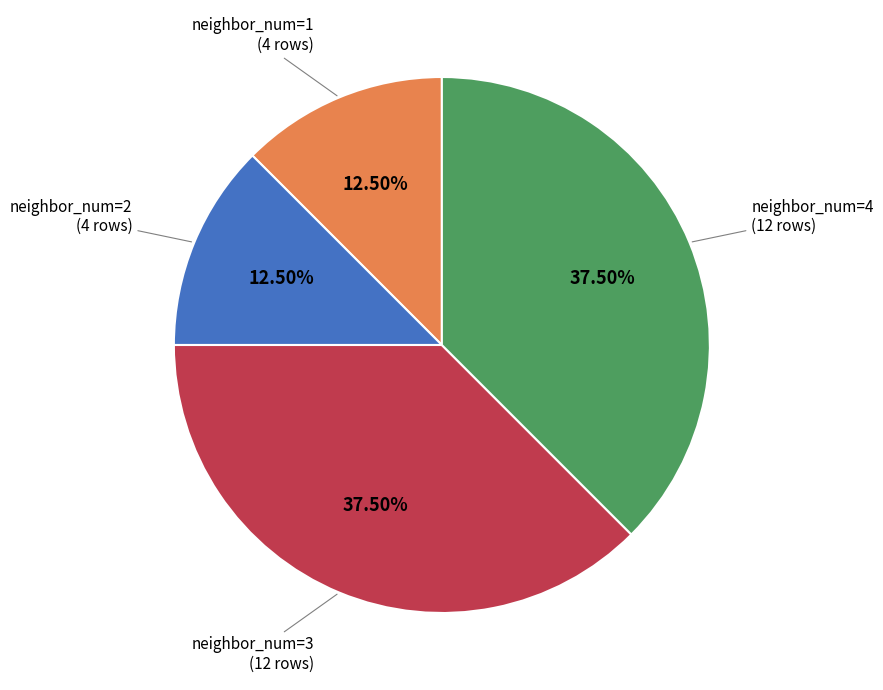

Is there any slice that represents more than half of the pie?

No